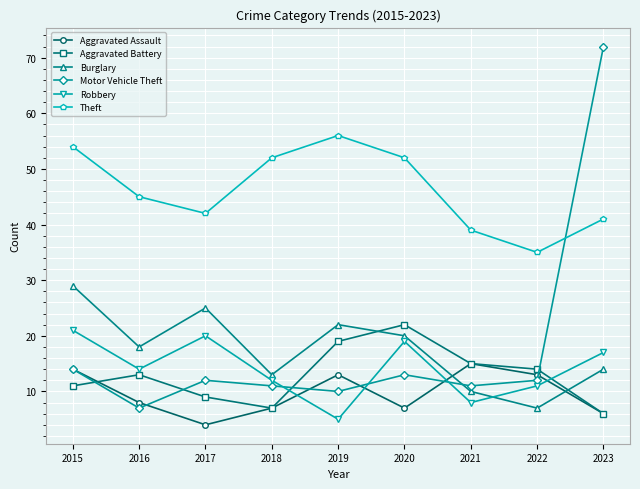

Count the number of categories in the chart.

9